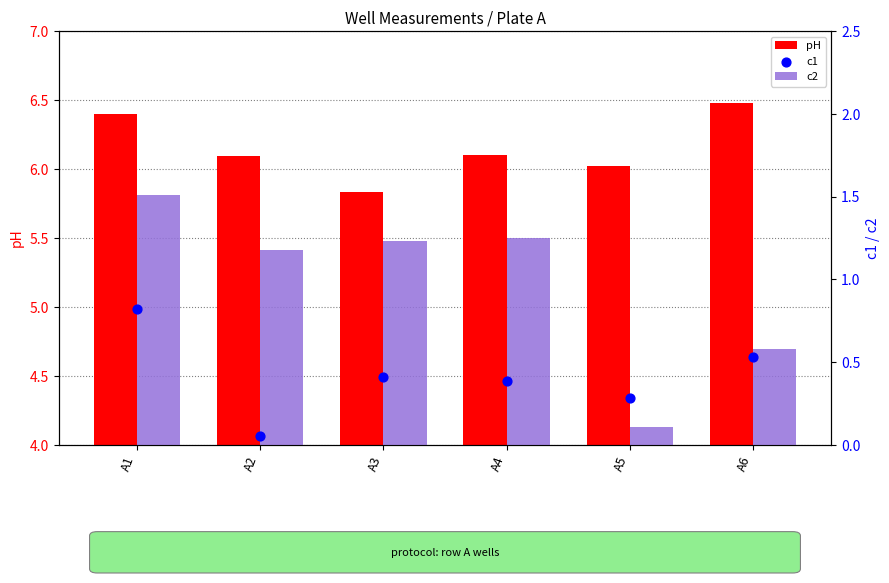

Which series contains the highest Y value?

pH